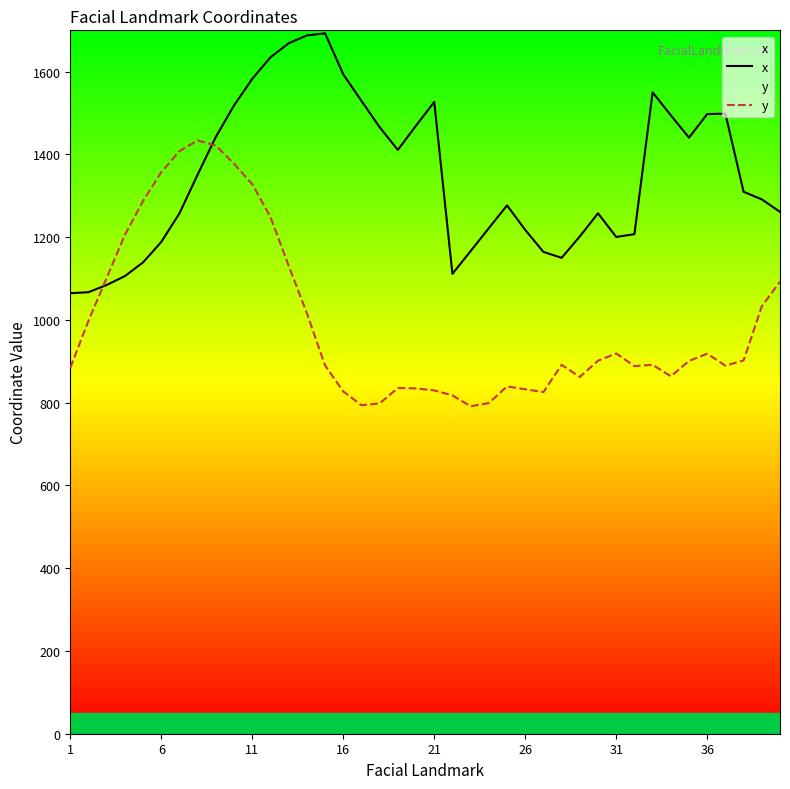

What is the value of the y point at the 19th from the left?

835.5